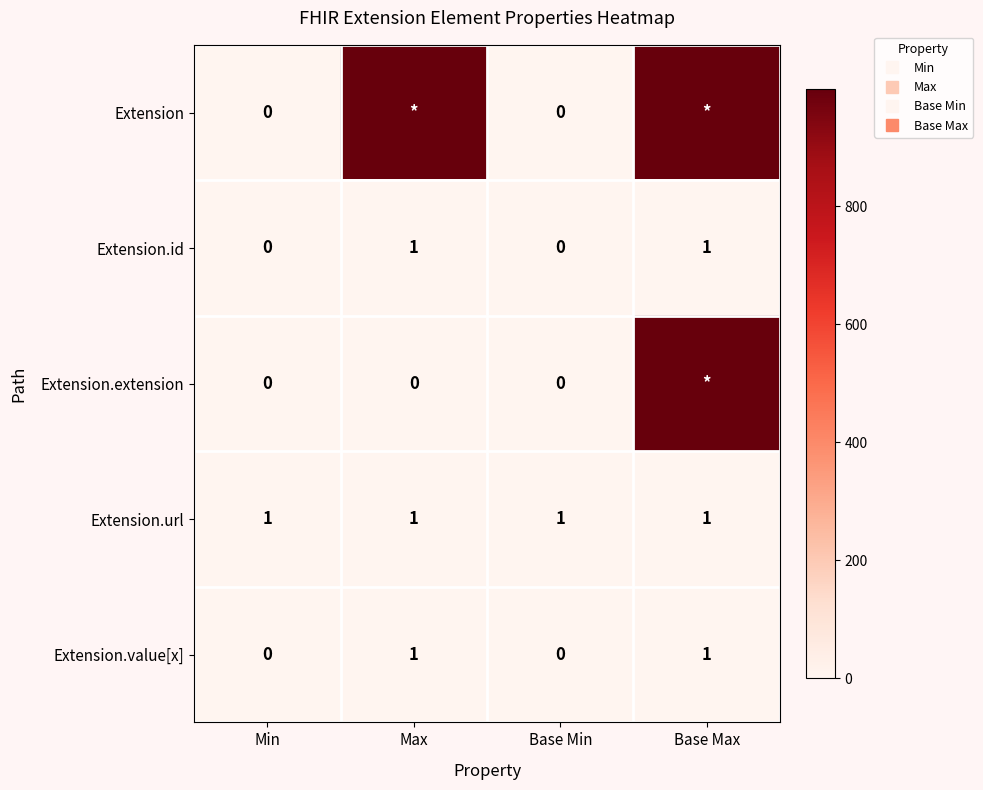

What is the greatest value displayed?

999